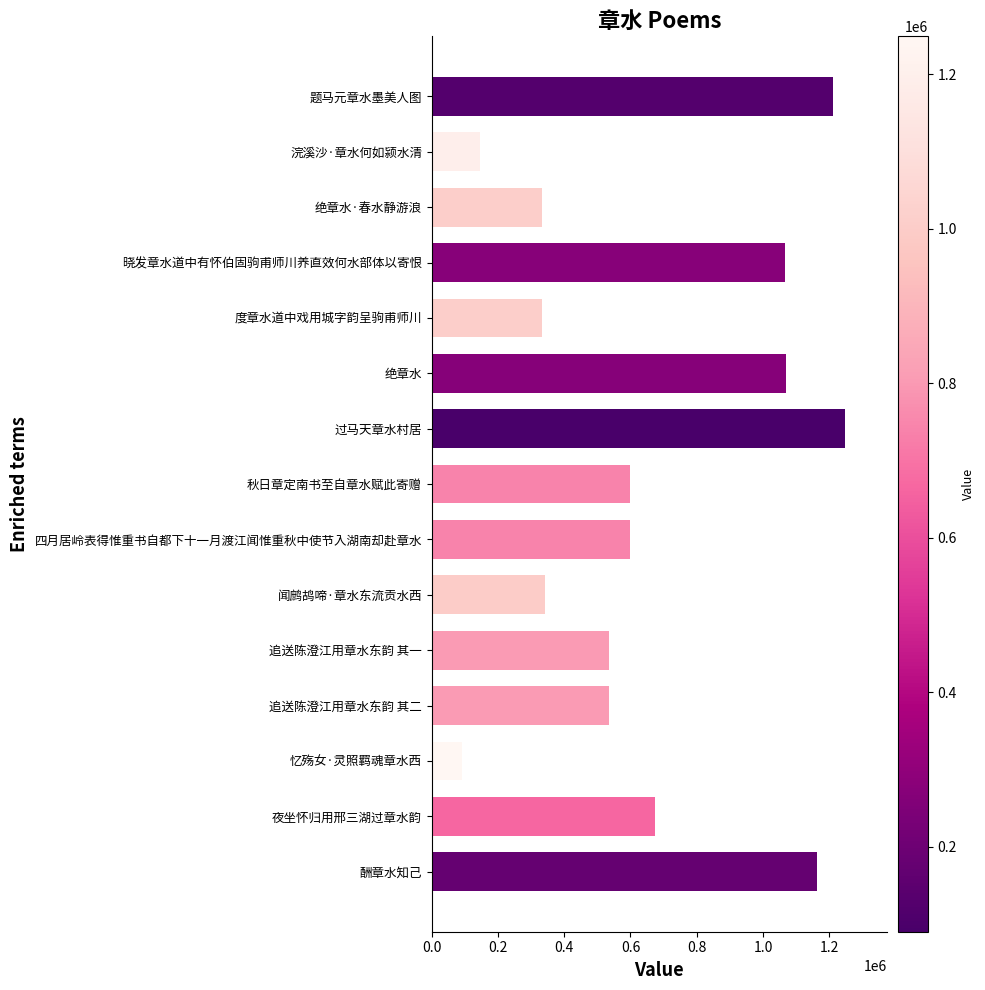

What is the difference between the maximum and minimum values?

1159087